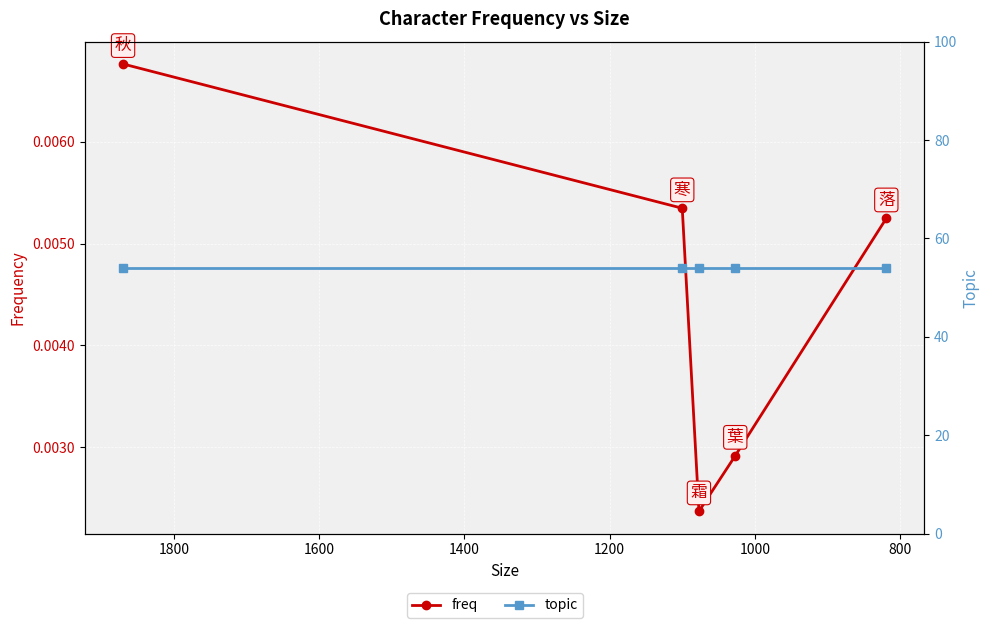

Between 1200 and 1400, which series saw the biggest shift?

freq